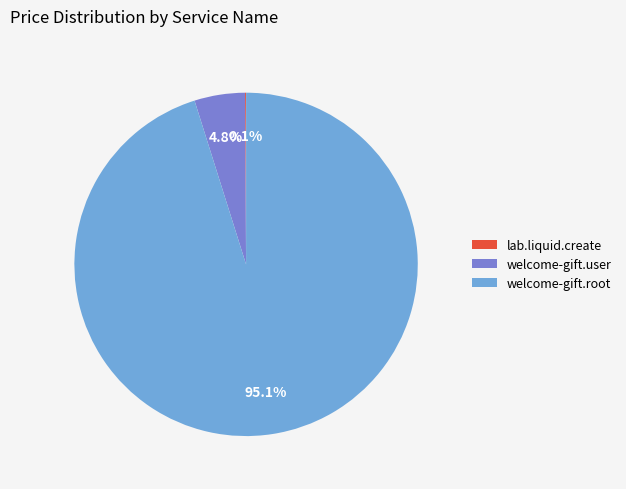

What portion of the pie excludes welcome-gift.root?

4.9%